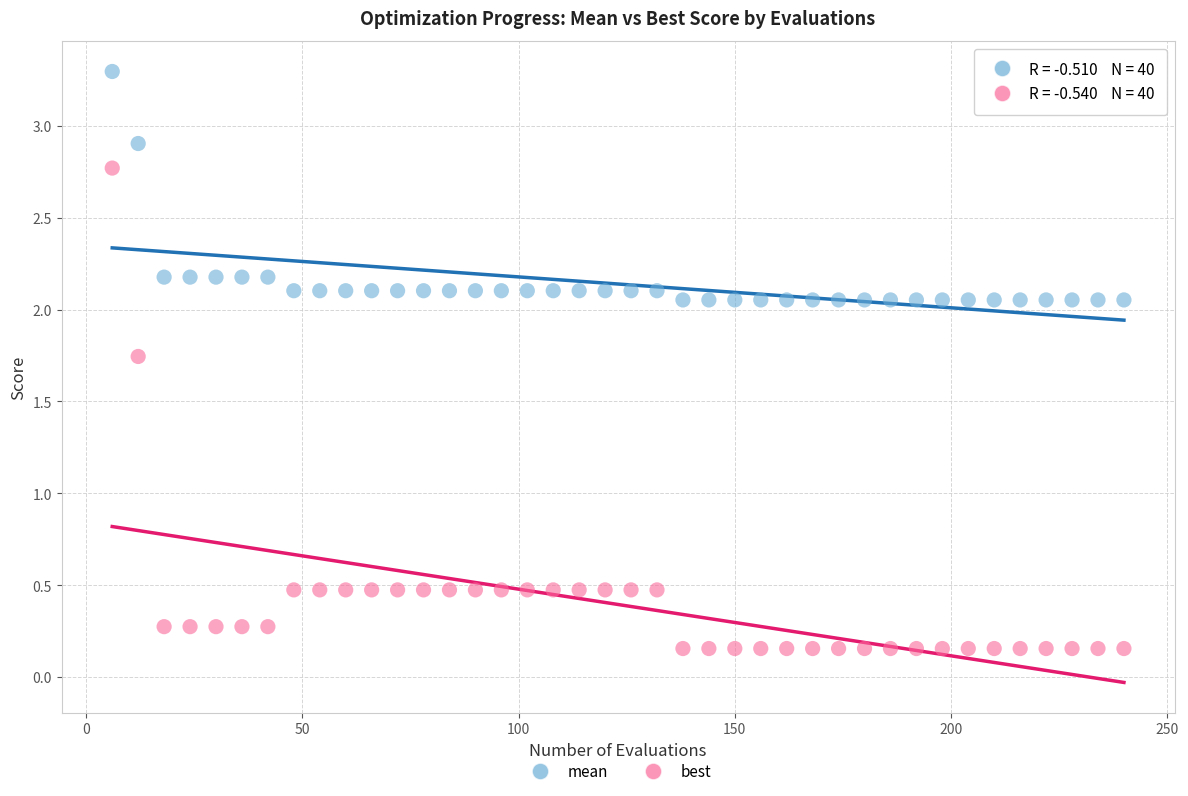

Across all data points, what is the range of X values (max minus min)?

234.0